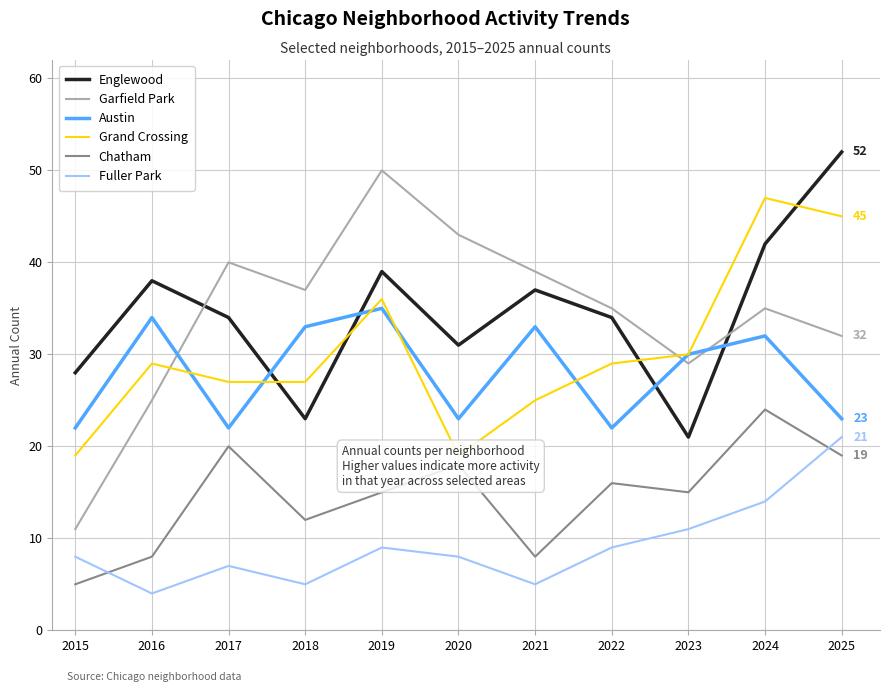

What is the difference between the maximum and minimum values in the Englewood series?

31